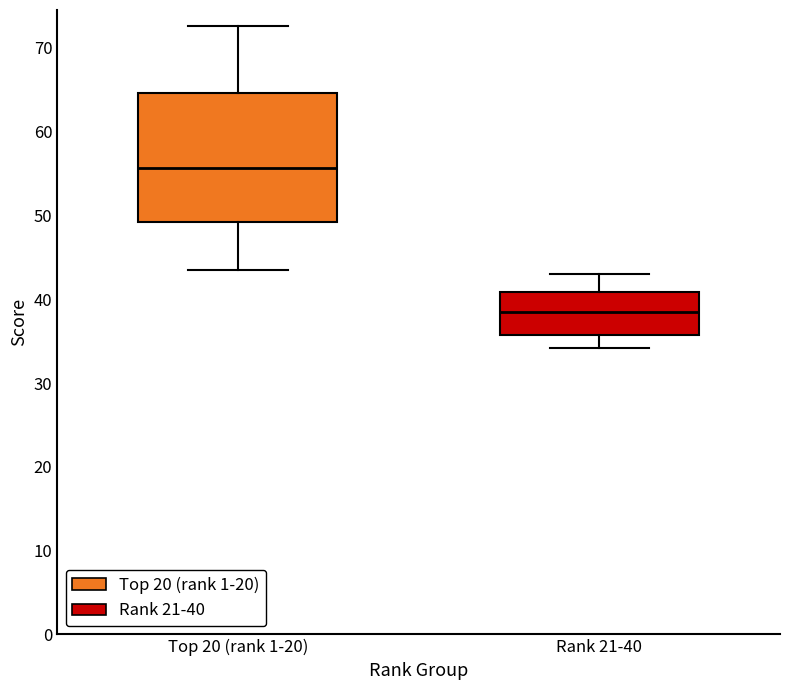

Reading left to right, read every box against the y-axis: the position of its median line, the range the box covers, and the ends of its whiskers. The values are not printed on the chart, so give them approximately, as read against the axis.

Top 20 (rank 1-20): median 56, box 49 to 65, whiskers 44 to 73
Rank 21-40: median 39, box 36 to 41, whiskers 34 to 43